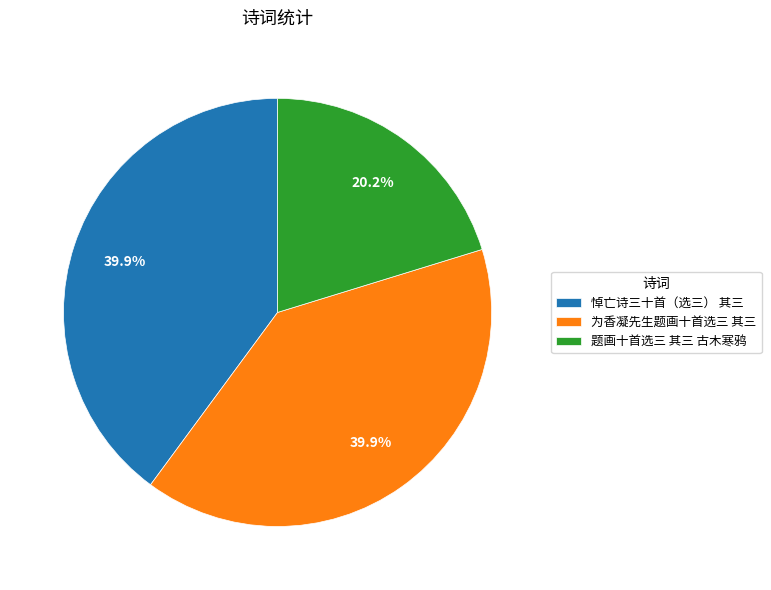

To the nearest percent, what percentage of the pie is 题画十首选三 其三 古木寒鸦?

20%